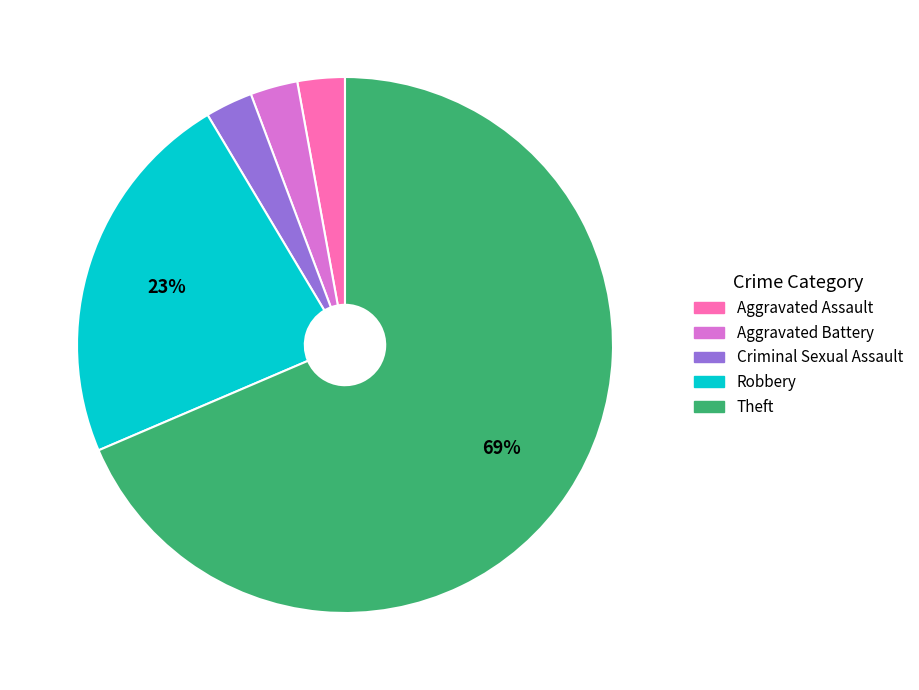

Is the sum of Aggravated Assault and Theft greater than half?

Yes